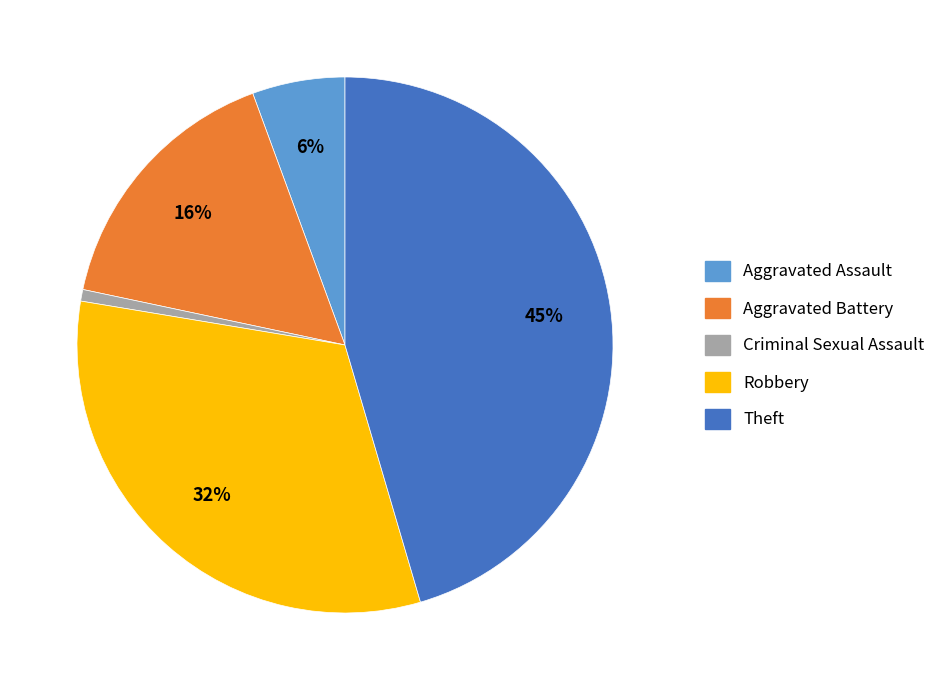

What percentage is the Criminal Sexual Assault slice, to the nearest percent?

1%